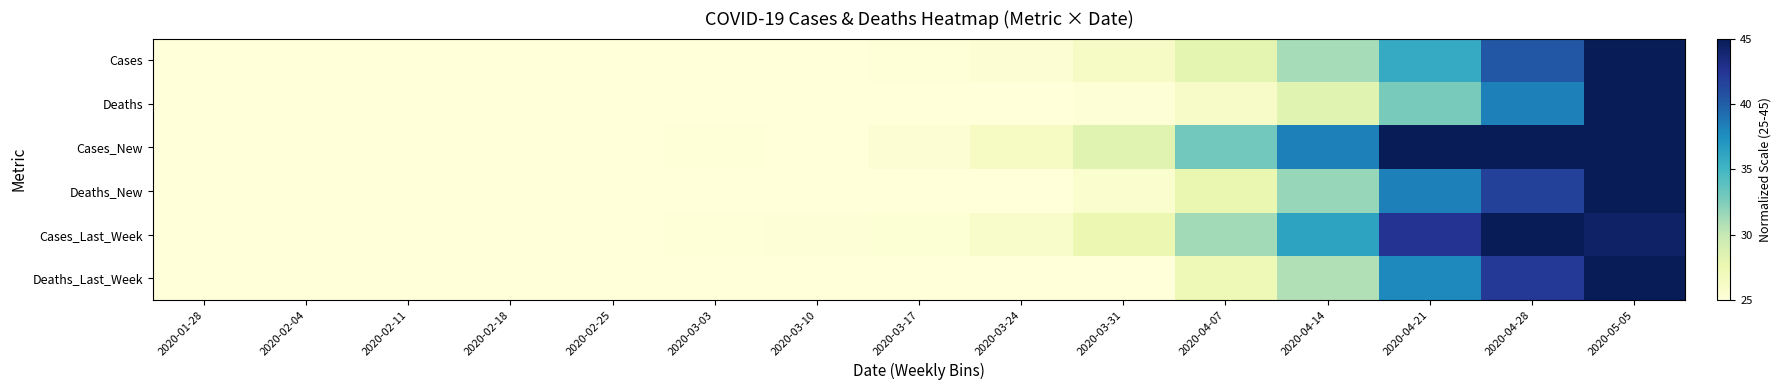

At how many categories does at least one series exceed 29?

5